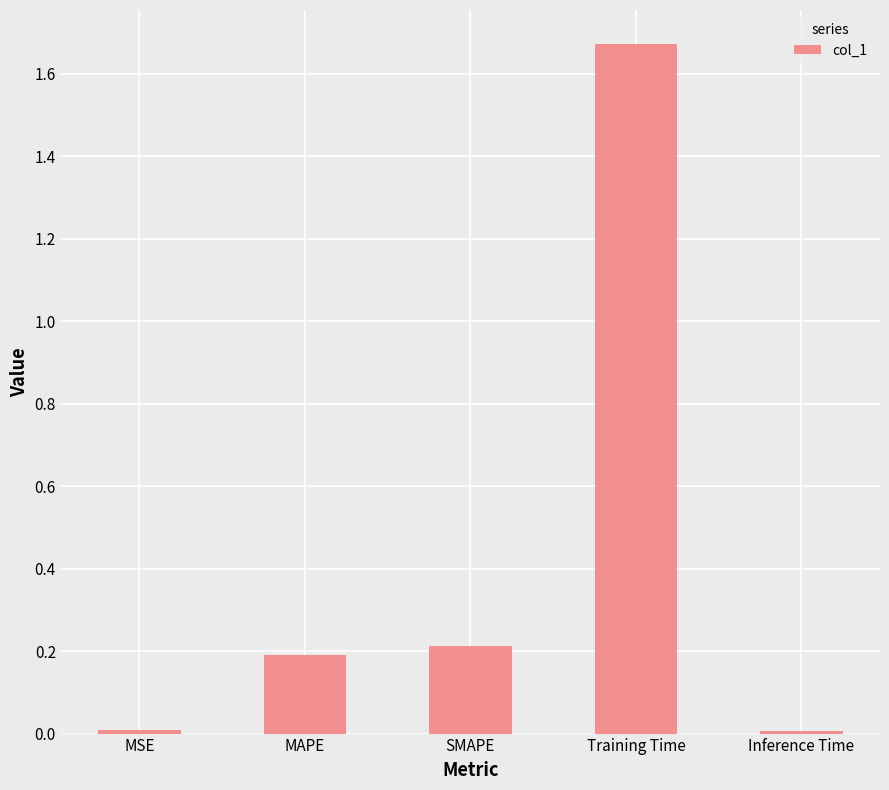

What is the average value?

0.4